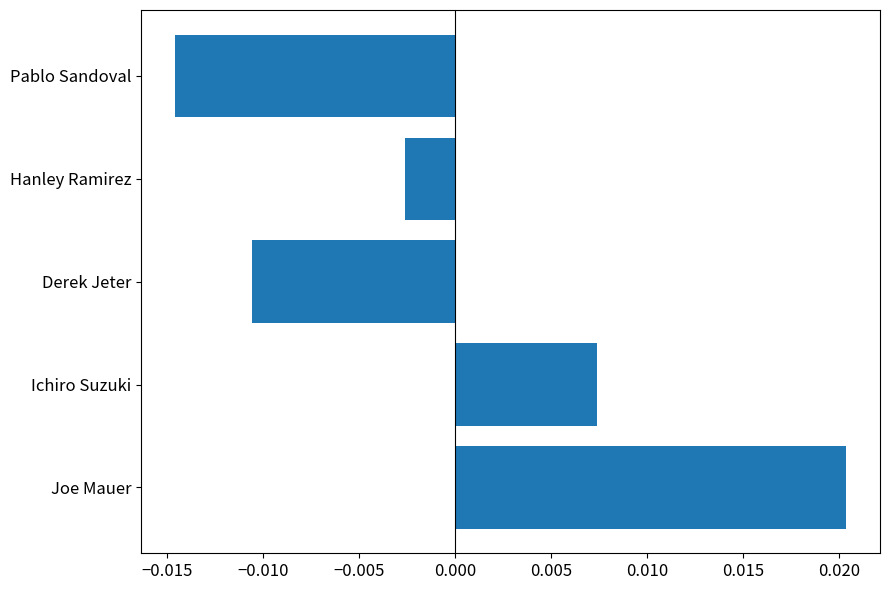

Rank the categories by value from lowest to highest.

Pablo Sandoval, Derek Jeter, Hanley Ramirez, Ichiro Suzuki, Joe Mauer